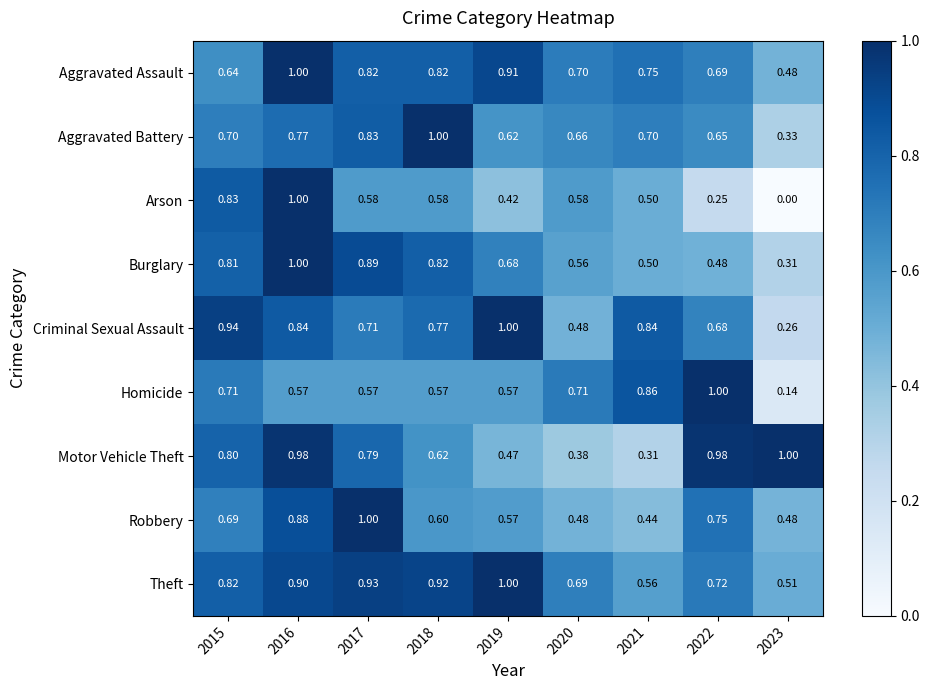

Between 2016 and 2021, which series saw the biggest shift?

Motor Vehicle Theft